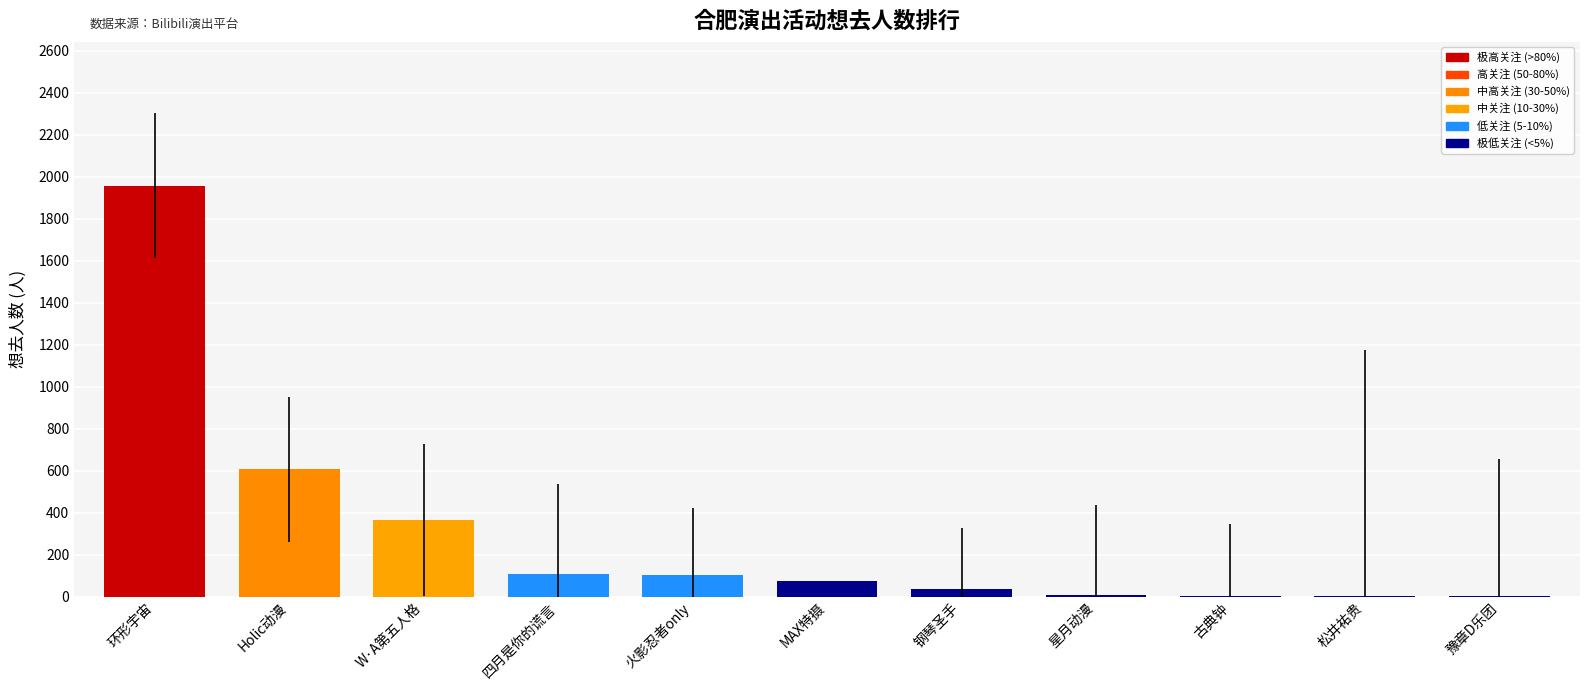

What is the sum of the values at W·A第五人格 and 环形宇宙?

2324